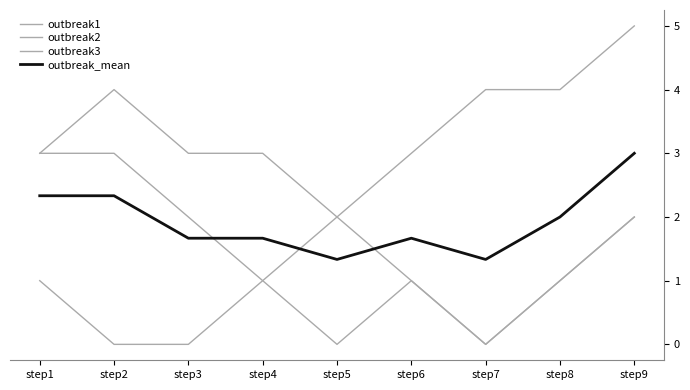

Count the outbreak3 values in the range 1 to 3.

7